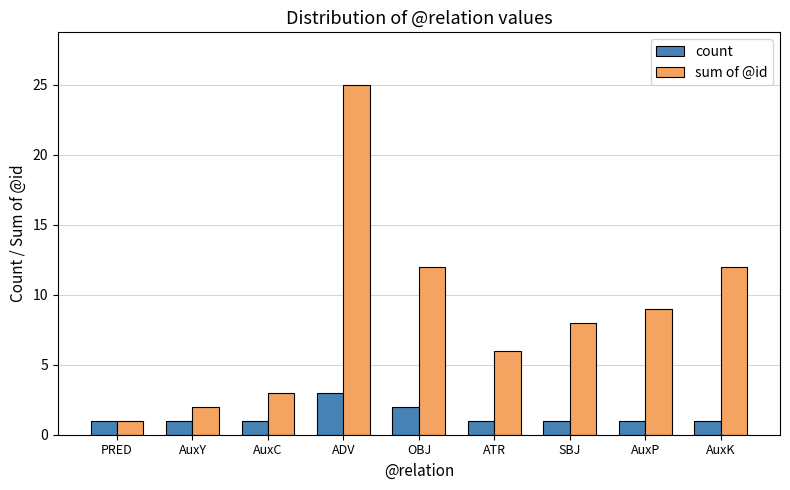

What is the difference between the second highest and minimum values in the count series?

1